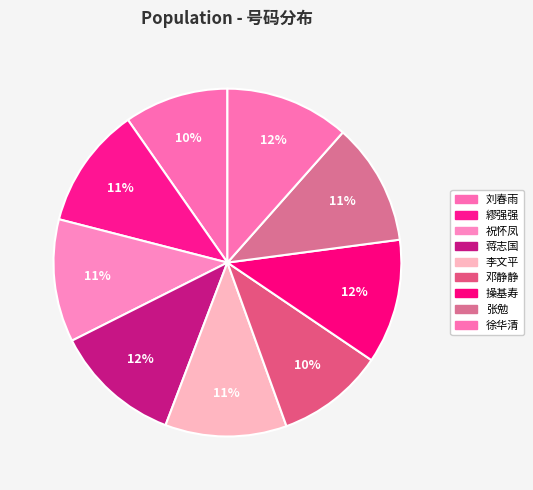

What is the largest slice in the pie chart?

蒋志国